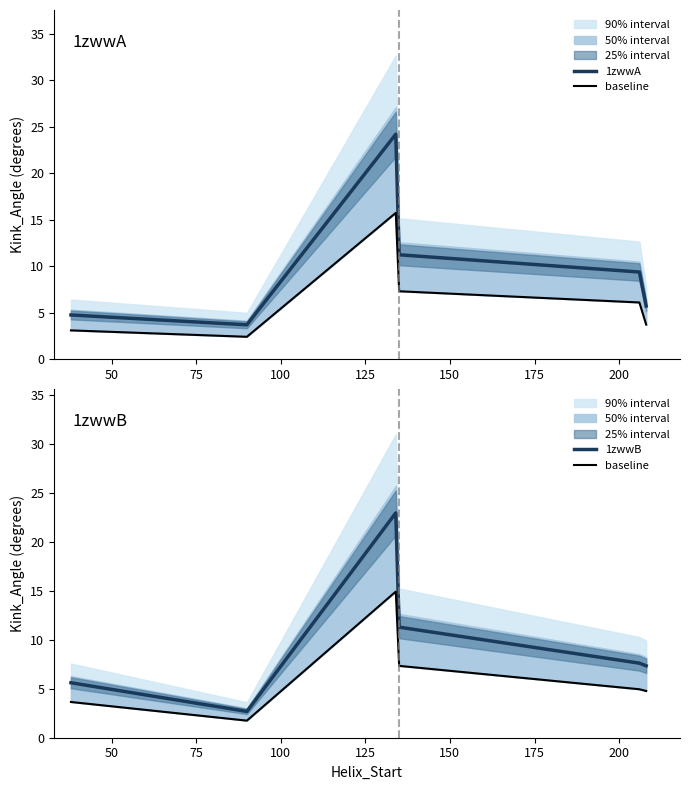

What is the minimum value for 1zwwB?

2.7